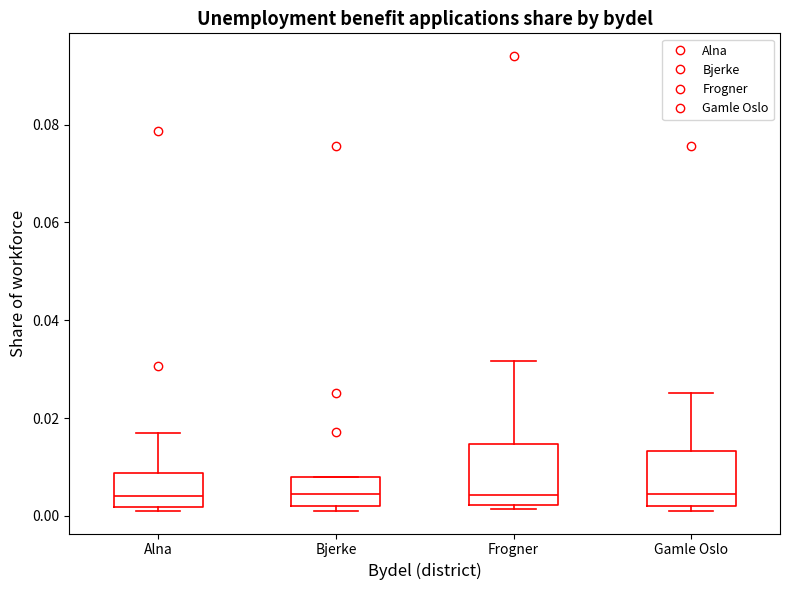

Where does the upper whisker of the box for Frogner end on the y-axis? The values are not printed on the chart, so give them approximately, as read against the axis.

0.032